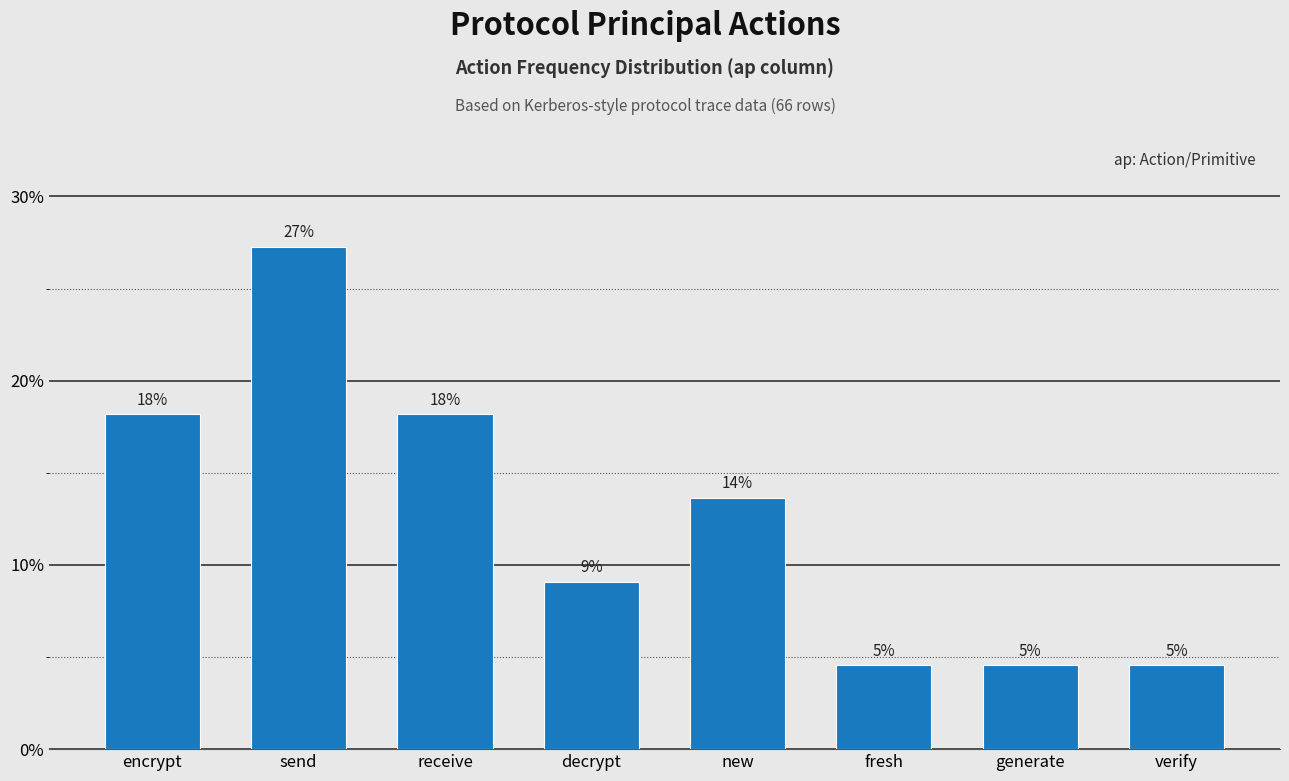

How many bars are there in total?

8